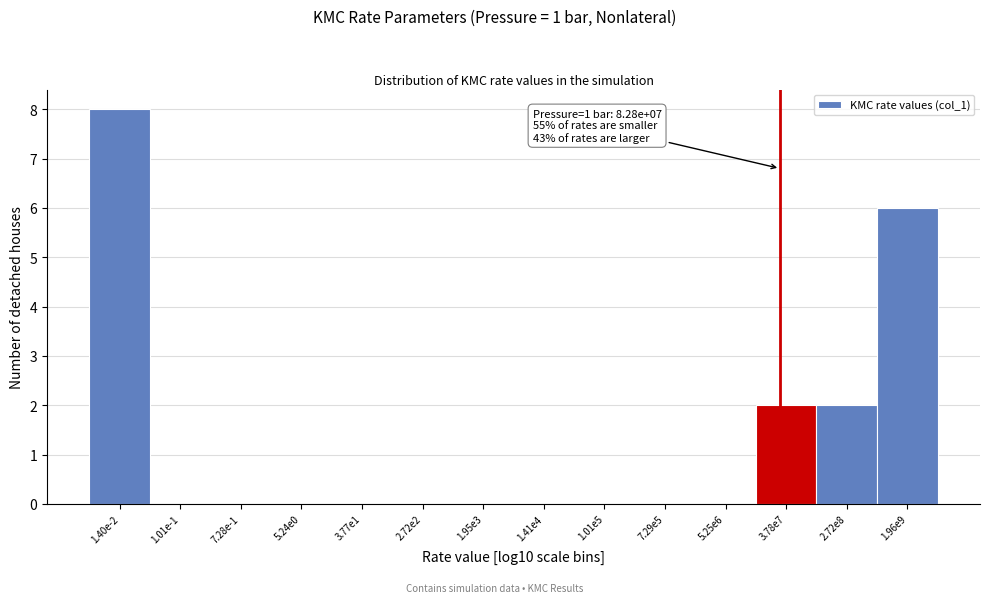

Reading right to left, extract all data points from this chart.

1.96e9=6	2.72e8=2	3.78e7=2	5.25e6=0	7.29e5=0	1.01e5=0	1.41e4=0	1.95e3=0	2.72e2=0	3.77e1=0	5.24e0=0	7.28e-1=0	1.01e-1=0	1.40e-2=8